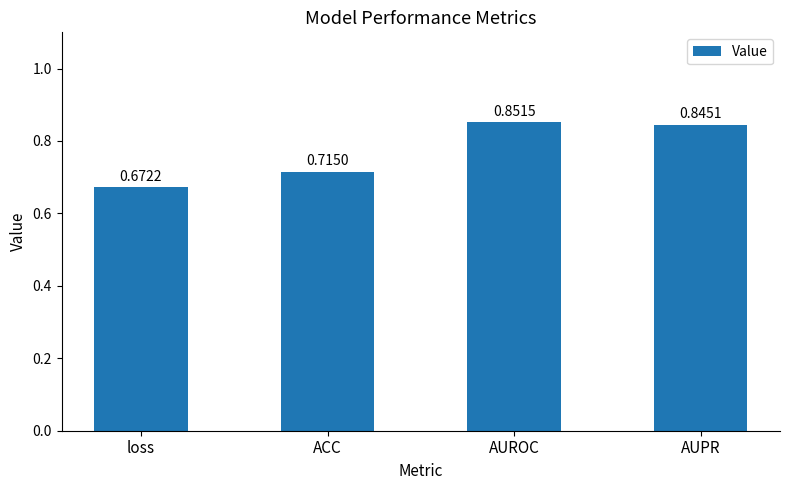

At which category does the chart reach its minimum across all series?

loss